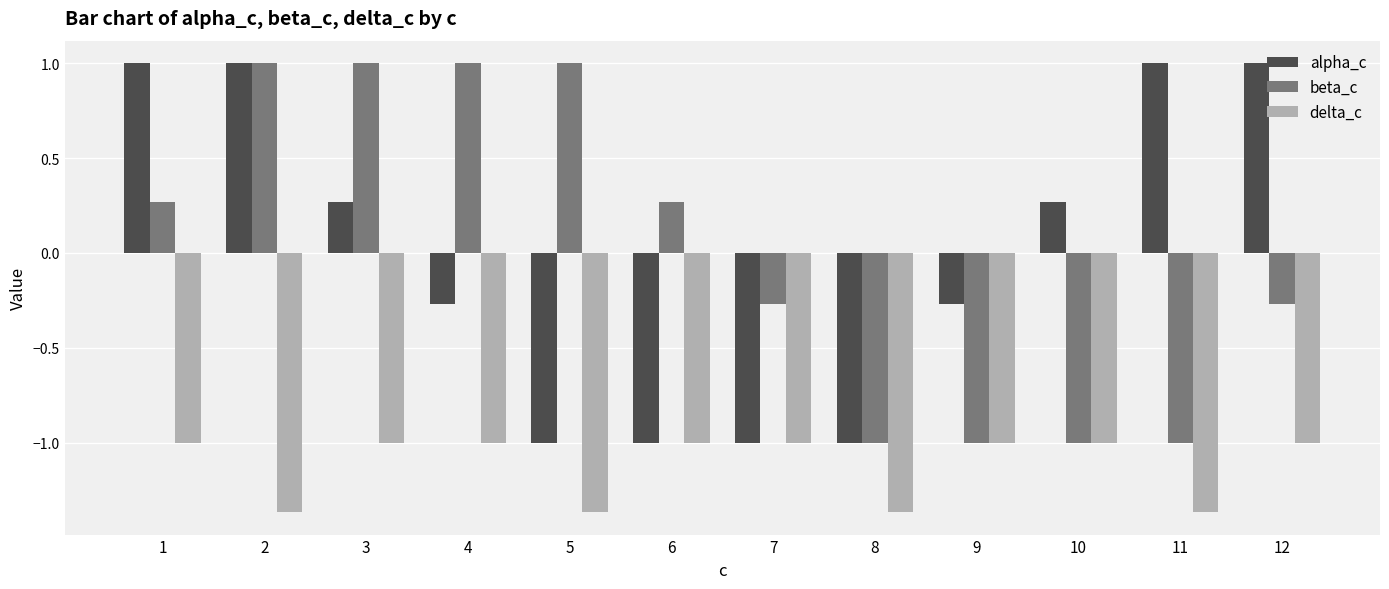

What are all the series names shown in the legend?

alpha_c, beta_c, delta_c